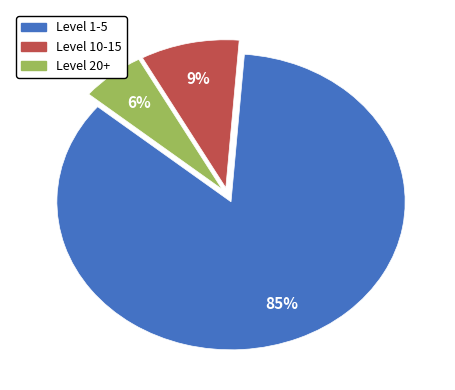

How many segments does this pie chart have?

3